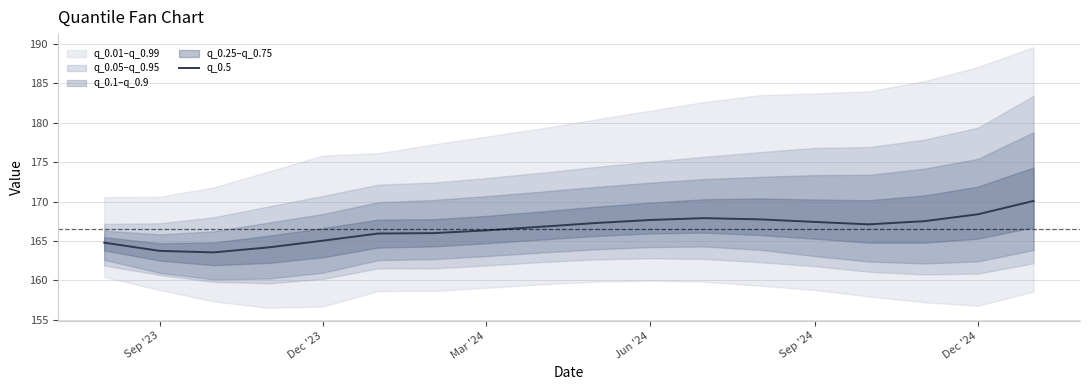

True or false: q_0.5 has a value of 112.3 at Mar '24.

False